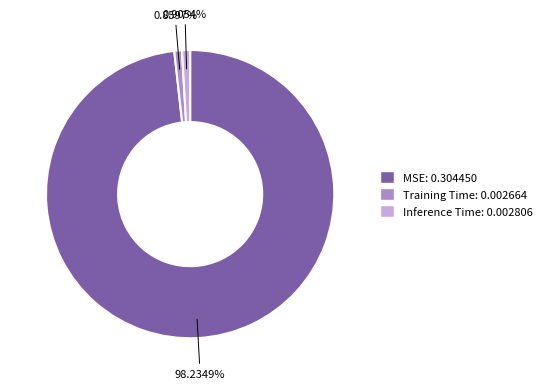

To the nearest percent, what percentage of the pie is Inference Time?

1%